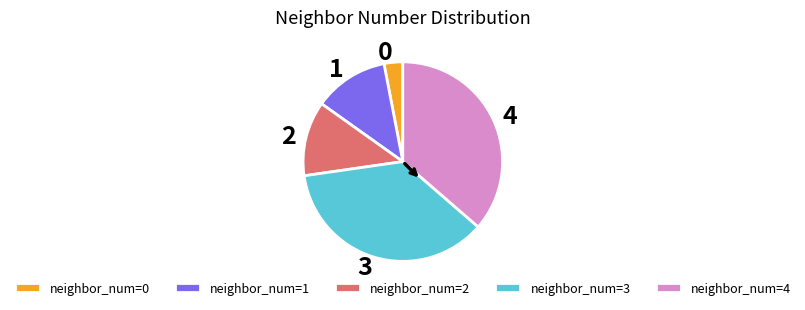

Which slice is the smallest?

neighbor_num=0